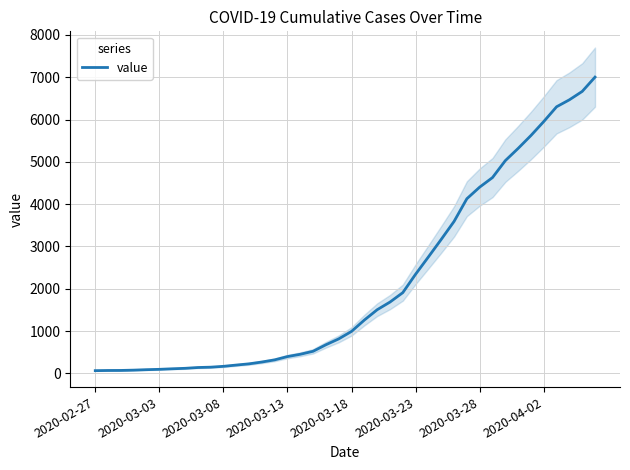

True or false: the data has more than 2 interior local peaks.

False